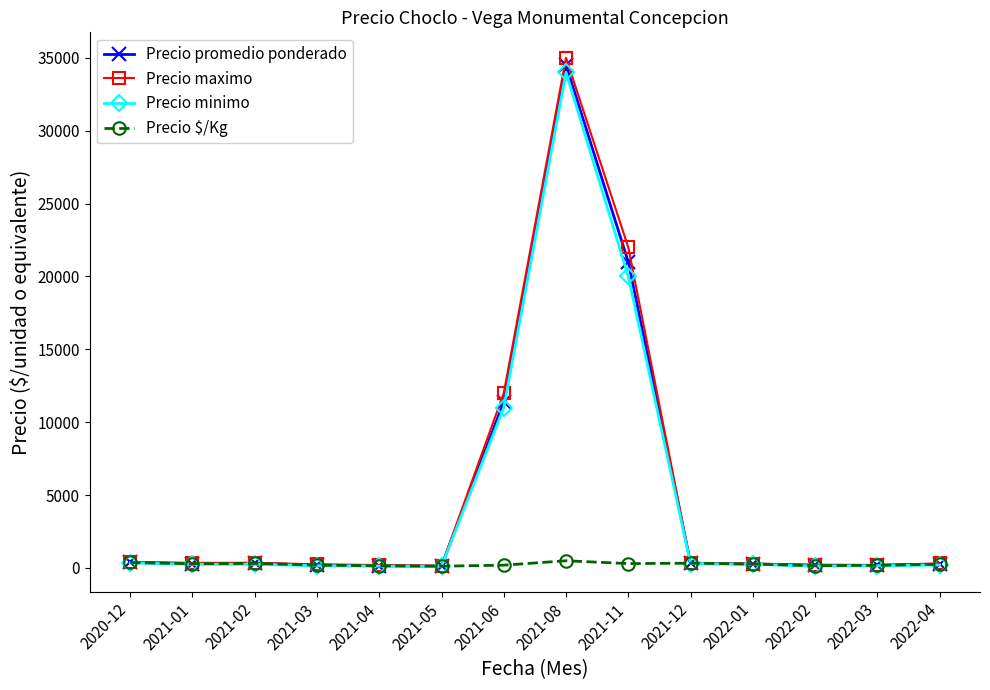

Which series has the widest spread of values?

Precio maximo